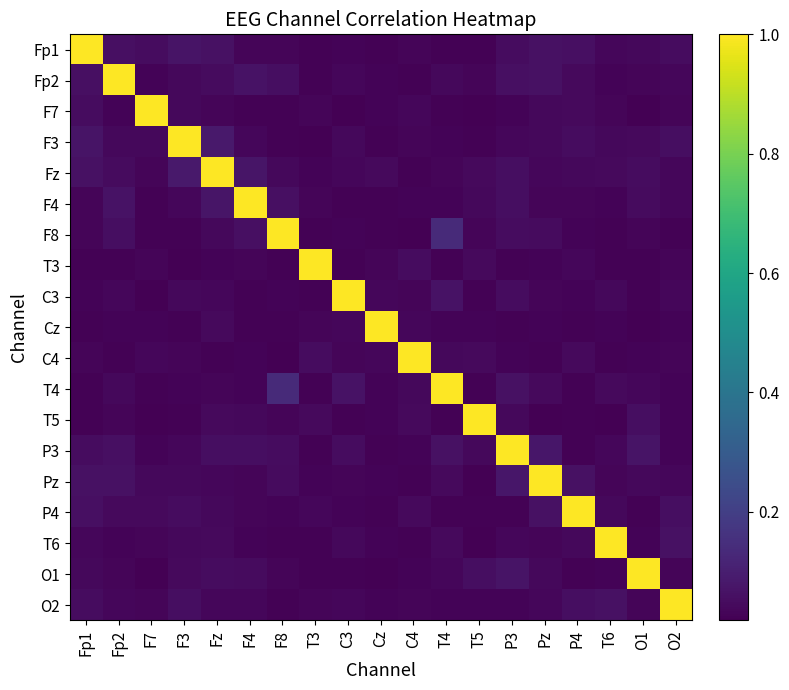

At how many categories does at least one series exceed 0?

19